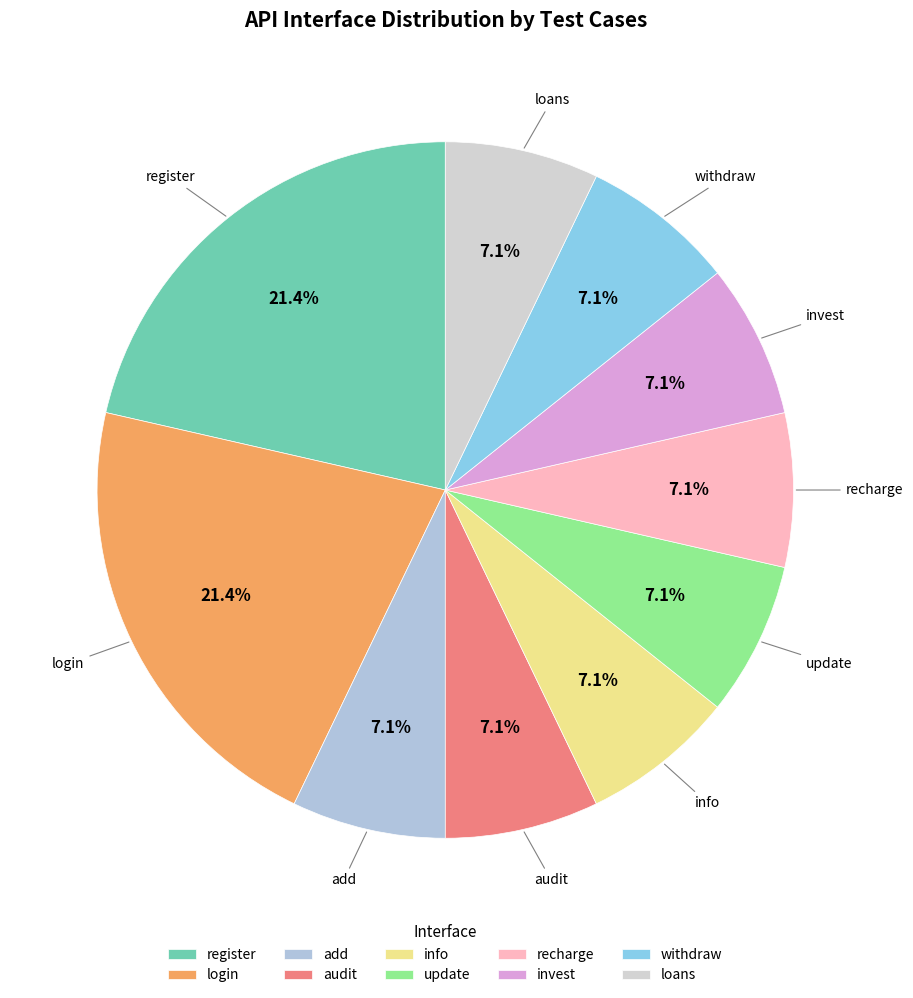

How many slices are in this pie chart?

10